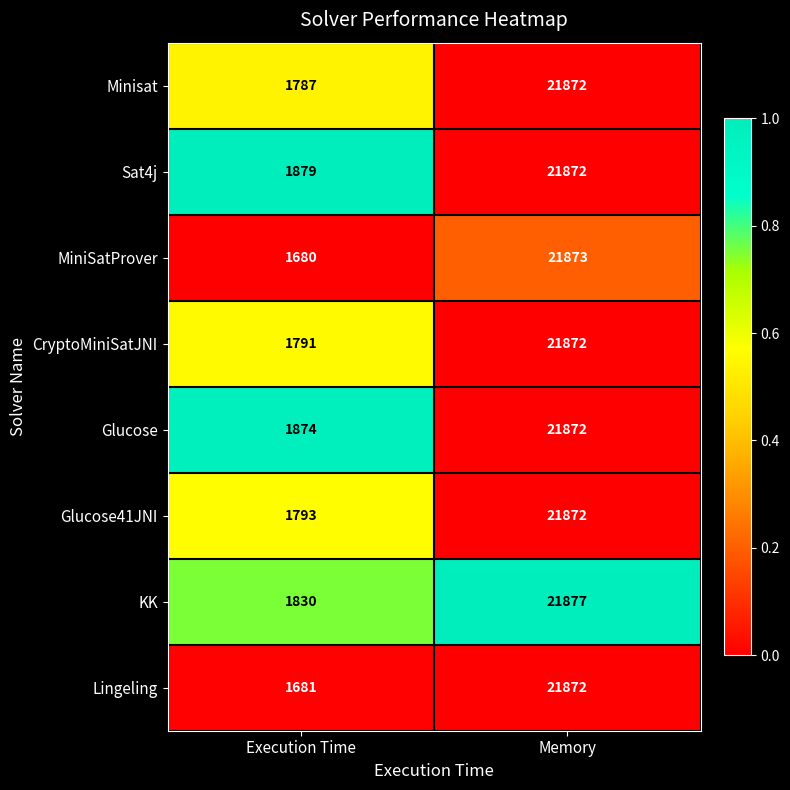

Count the number of data series in this chart.

8